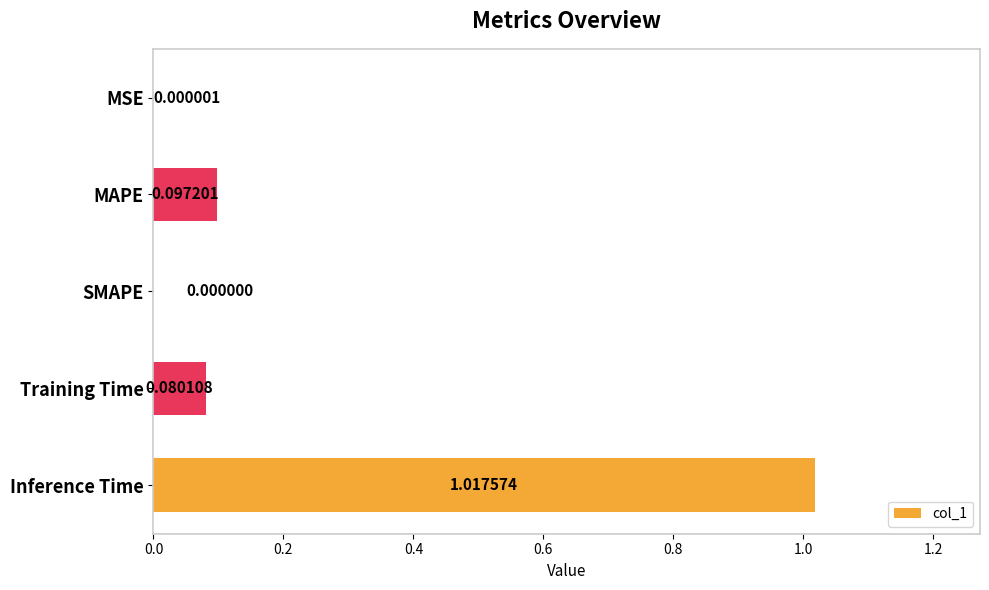

What is the sum of all values?

1.2